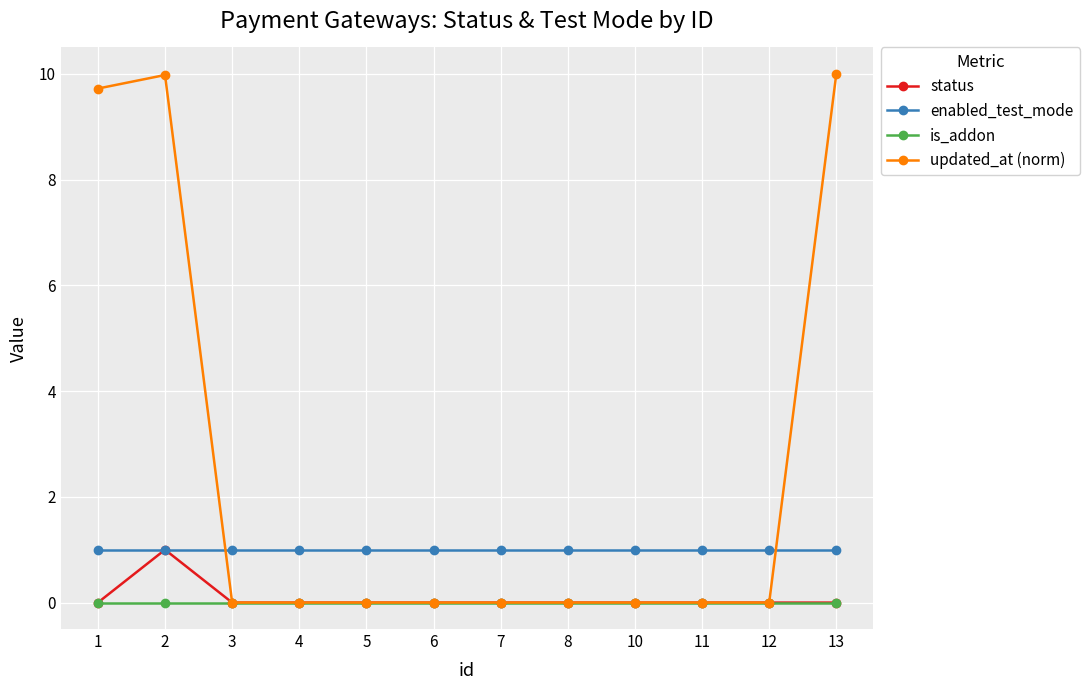

Is it true that enabled_test_mode equals 0.3 at 10?

False